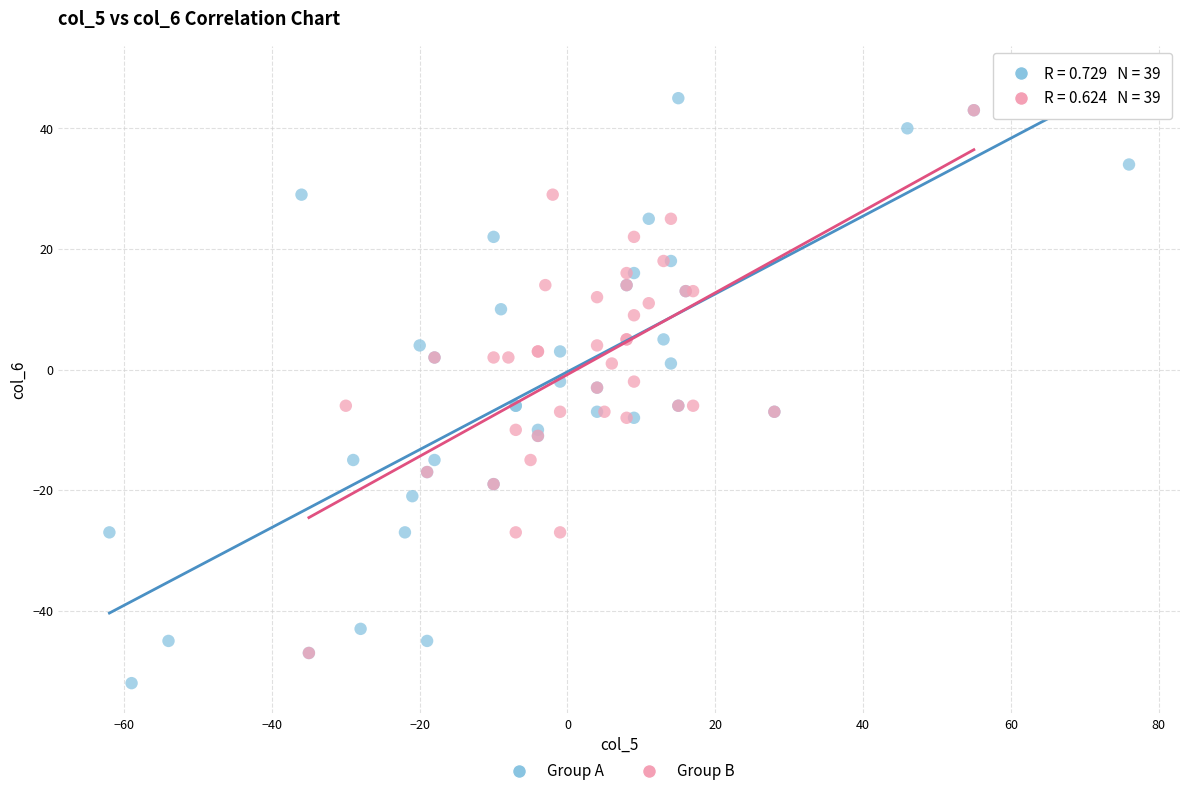

Which series has the widest spread of Y values?

Group A